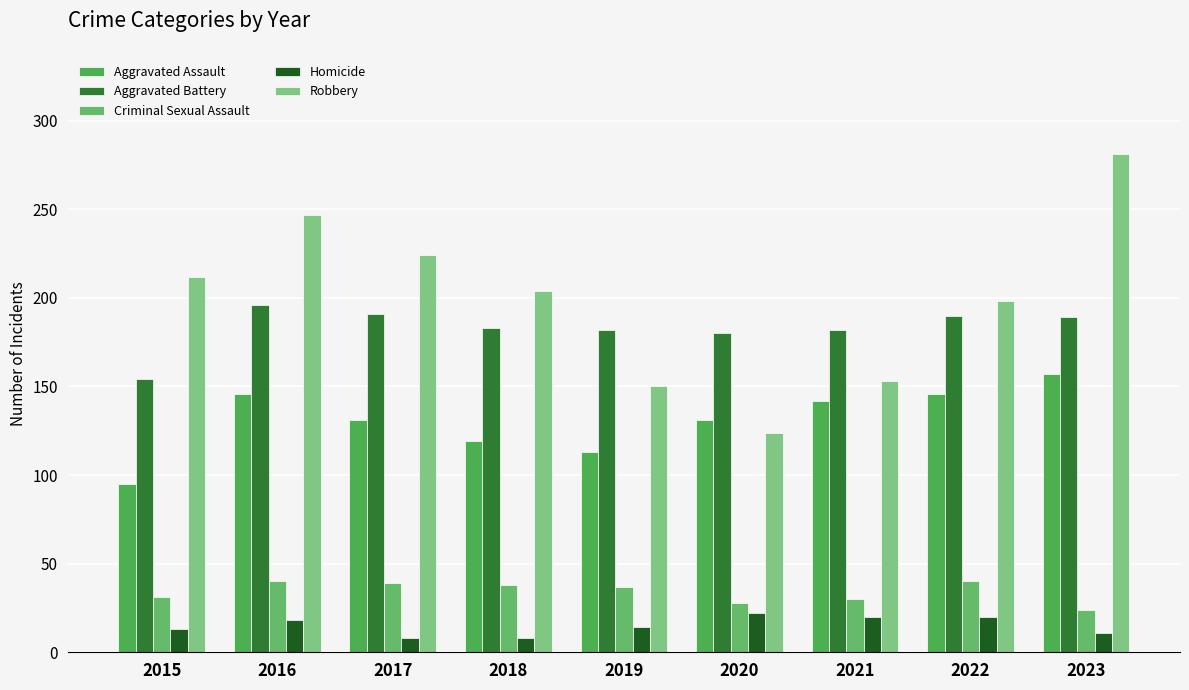

List the labels in order of Aggravated Assault value, largest first.

2023, 2016, 2022, 2021, 2017, 2020, 2018, 2019, 2015